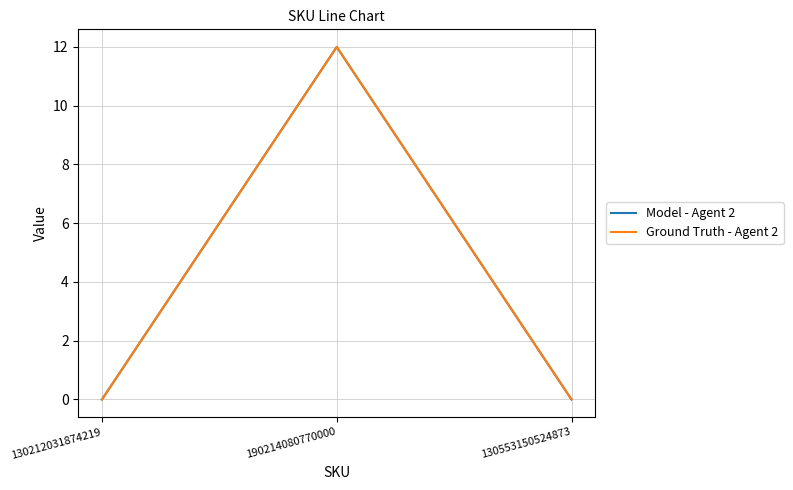

Is this an area chart (filled region under the line)?

No